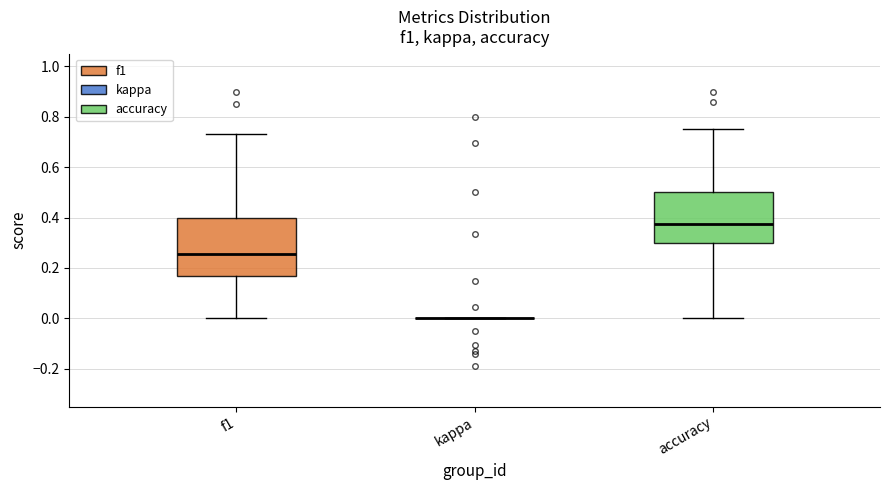

Comparing the boxes themselves (not the whiskers), which one is the tallest?

f1